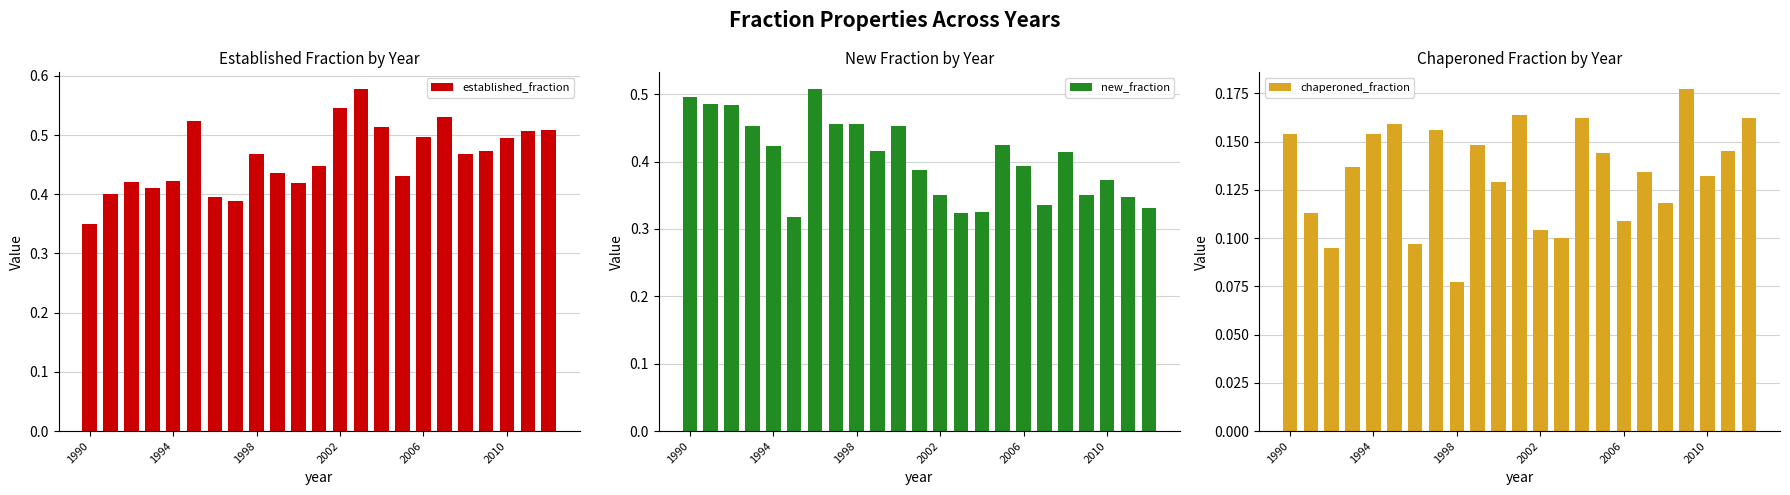

Count the established_fraction values in the range 0 to 1.

23